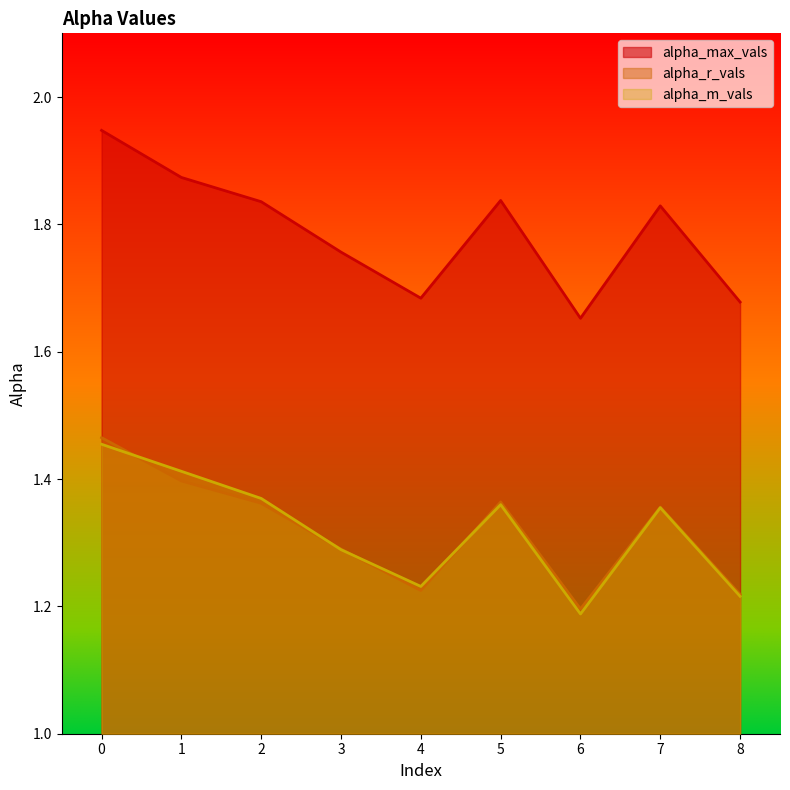

Does the chart have visible grid lines?

No